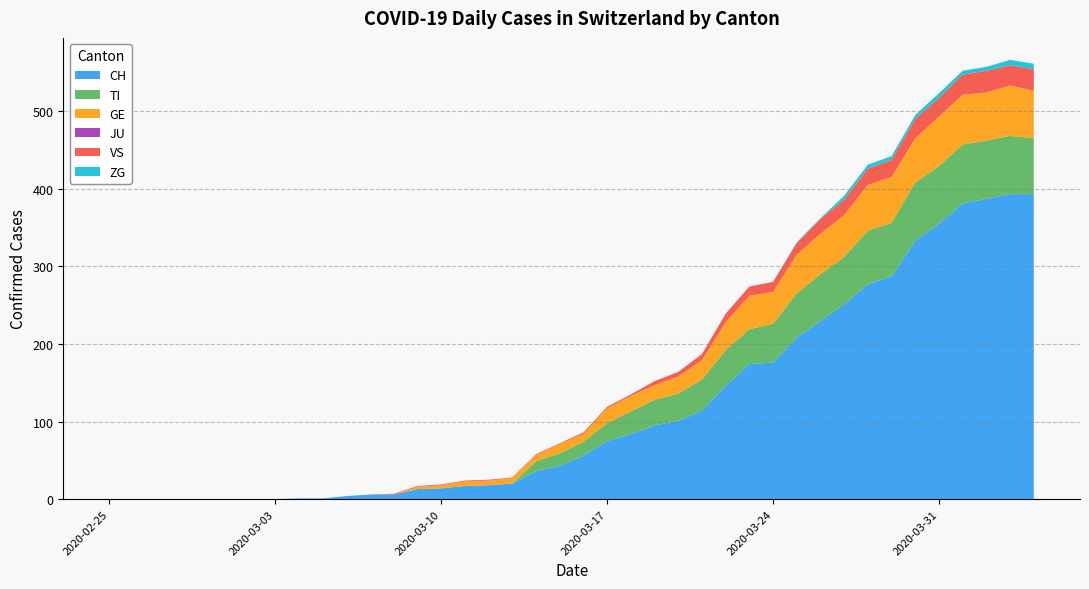

Reading left to right, list all the values displayed in this chart.

CH: 0	0	0	0	0	0	0	0	1	1	4	6	6	13	14	17	18	20	36	43	56	75	84	95	101	114	146	174	176	208	230	251	277	287	333	355	381	387	393	393
TI: 0	0	0	0	0	0	0	0	0	0	0	0	0	0	0	0	0	0	13	16	18	23	29	33	35	40	46	45	50	57	60	61	69	69	75	74	76	75	75	72
GE: 0	0	0	0	0	0	0	0	0	0	0	0	0	3	4	6	6	7	8	12	10	19	20	19	22	25	36	43	41	50	52	54	59	59	57	64	64	62	65	61
JU: 0	0	0	0	0	0	0	0	0	0	0	0	0	0	0	0	0	0	0	0	0	0	0	0	0	0	0	0	0	0	0	0	0	0	0	0	0	0	0	0
VS: 0	0	0	0	0	0	0	0	0	0	0	0	1	1	1	1	1	1	1	1	2	2	2	5	6	8	11	12	13	15	19	20	21	22	25	24	26	28	26	28
ZG: 0	0	0	0	0	0	0	0	0	0	0	0	0	0	0	0	0	0	0	0	0	0	0	0	0	0	0	0	0	1	1	5	5	5	5	6	5	5	7	7